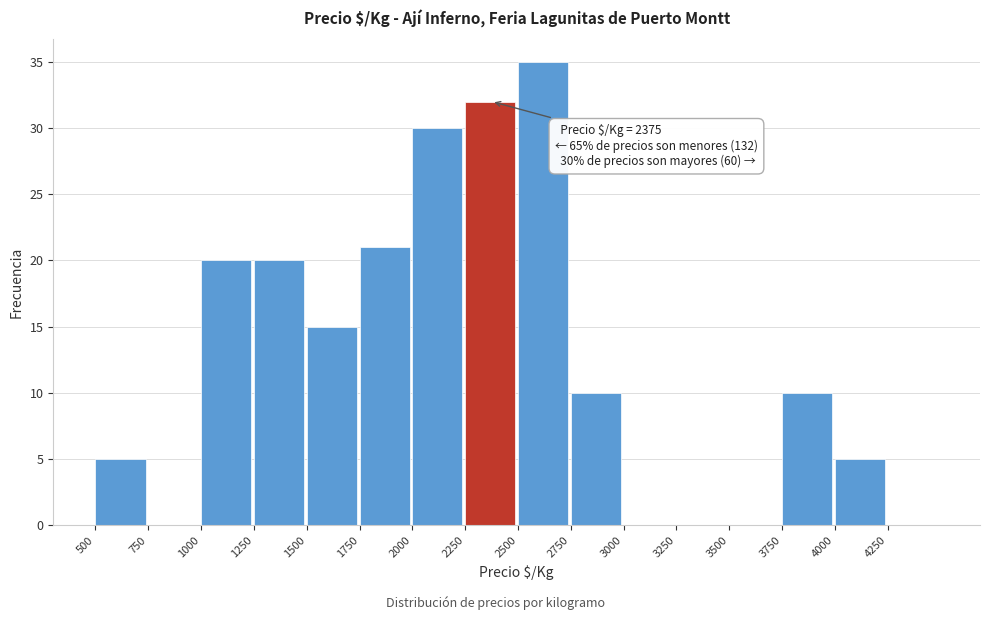

Over which range of the x-axis is the bar tallest?

2500 to 2750